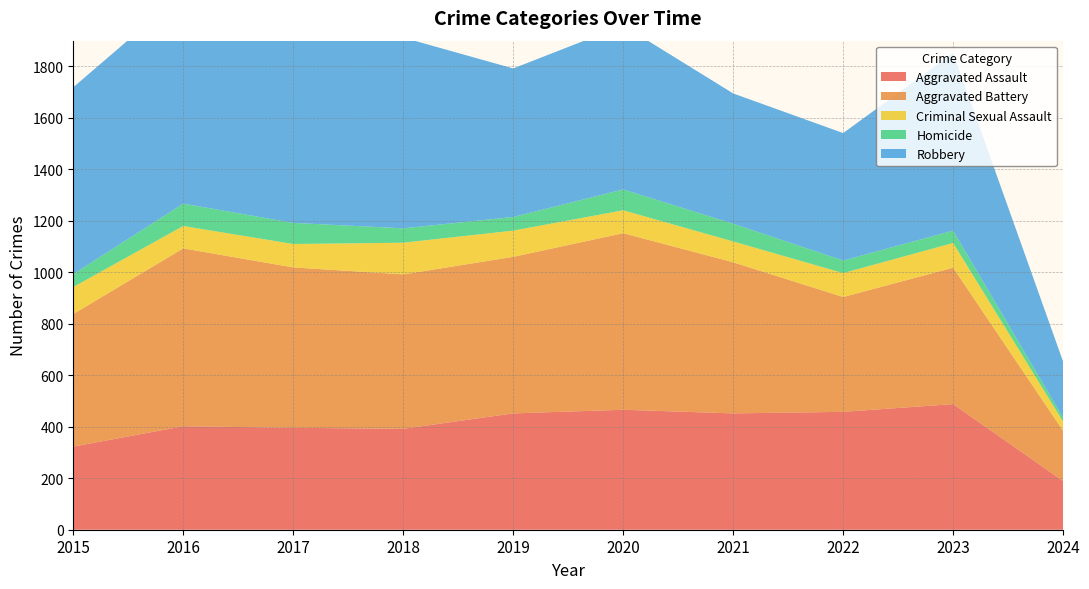

Reading left to right, list all the values displayed in this chart.

Aggravated Assault: 2015=323	2016=402	2017=396	2018=392	2019=452	2020=466	2021=452	2022=458	2023=488	2024=189
Aggravated Battery: 2015=515	2016=691	2017=623	2018=600	2019=608	2020=686	2021=587	2022=446	2023=530	2024=195
Criminal Sexual Assault: 2015=105	2016=87	2017=91	2018=123	2019=102	2020=89	2021=81	2022=93	2023=96	2024=36
Homicide: 2015=50	2016=87	2017=82	2018=56	2019=53	2020=81	2021=69	2022=49	2023=48	2024=15
Robbery: 2015=726	2016=819	2017=780	2018=741	2019=577	2020=637	2021=506	2022=495	2023=690	2024=218